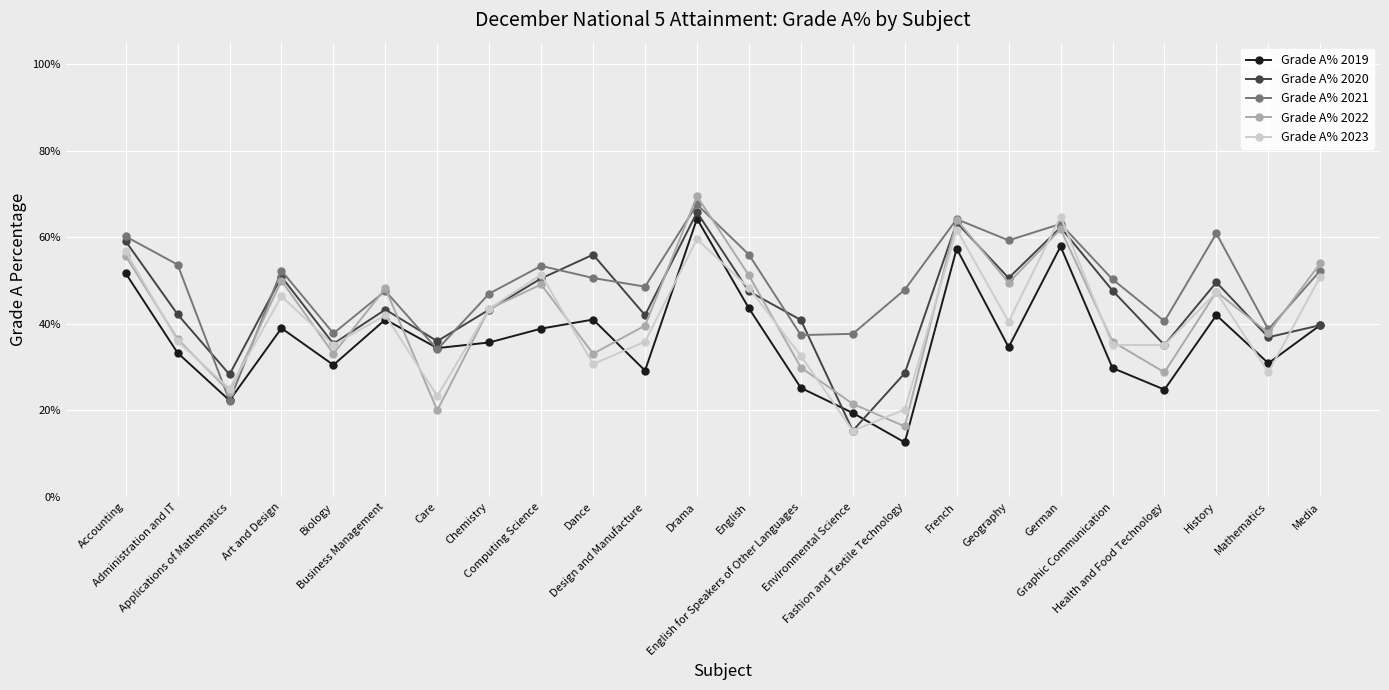

True or false: Grade A% 2019 has more than 1 interior local peaks.

True